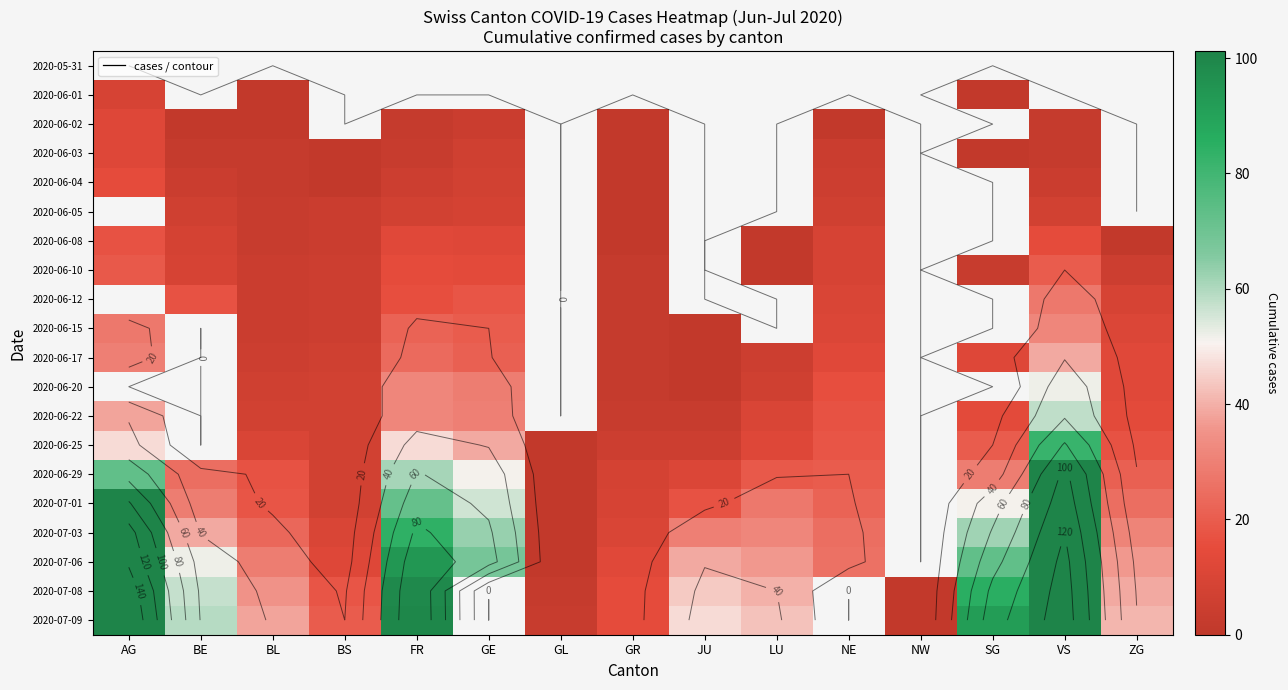

Which category has the highest value across all series?

AG